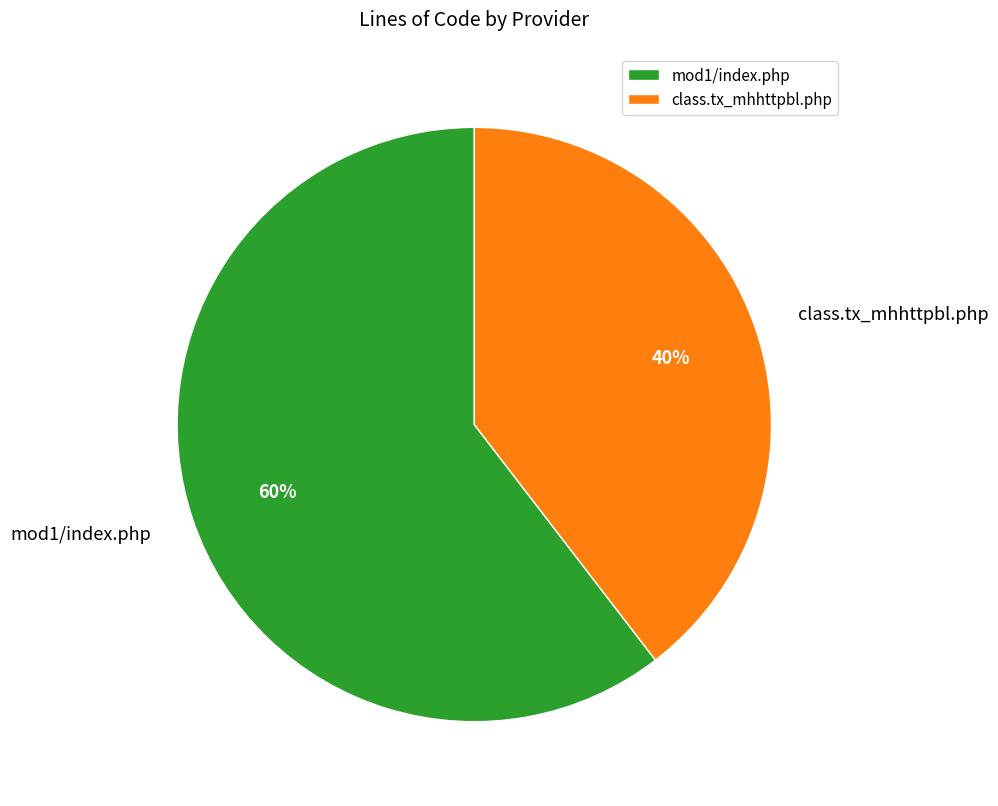

Which category has the smallest portion of the pie?

class.tx_mhhttpbl.php